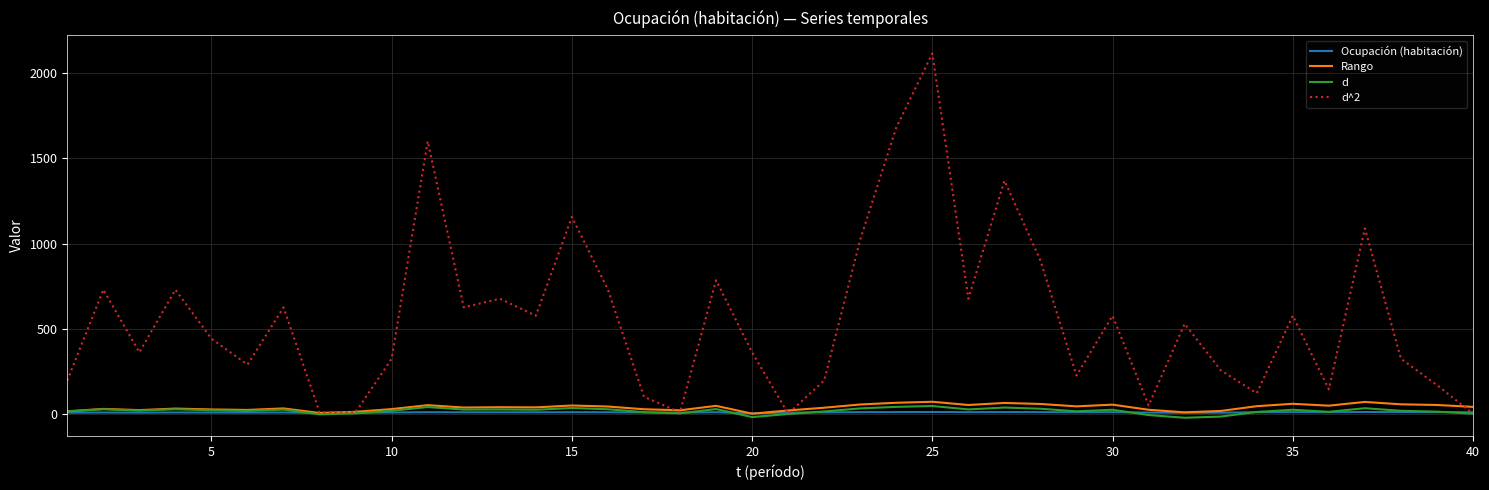

Which series has the largest range (max minus min)?

d^2